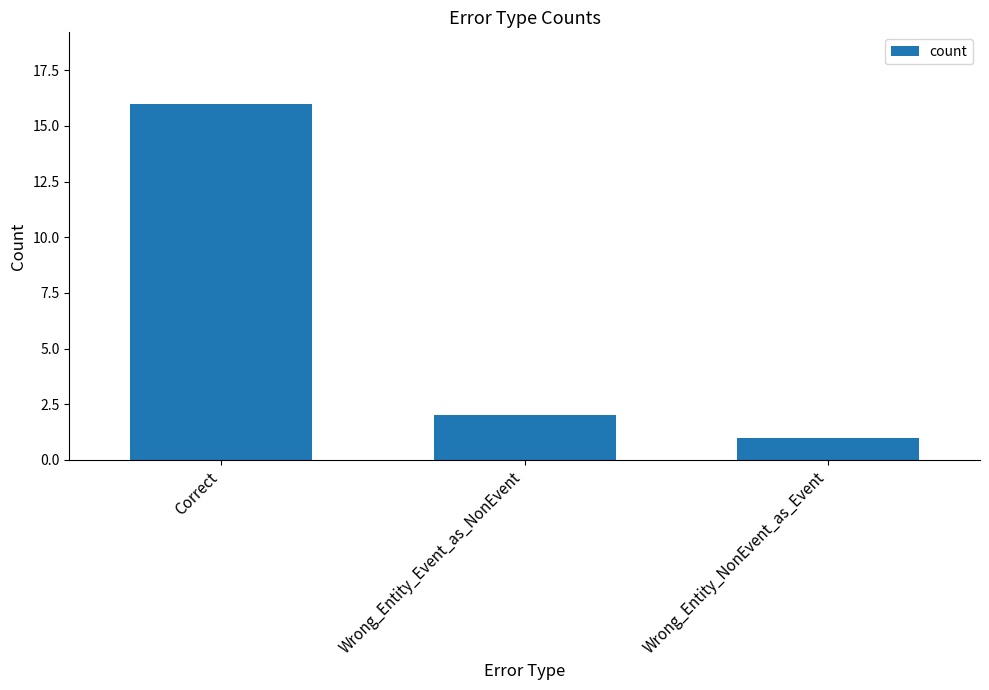

List the labels in order of value, smallest first.

Wrong_Entity_NonEvent_as_Event, Wrong_Entity_Event_as_NonEvent, Correct